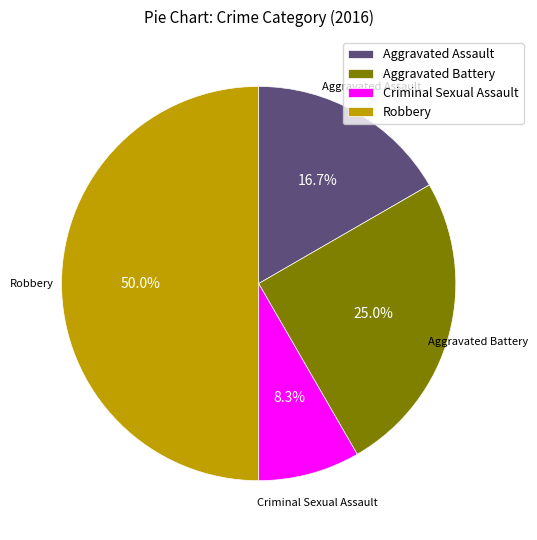

Does Aggravated Assault account for over 50% of the chart?

No